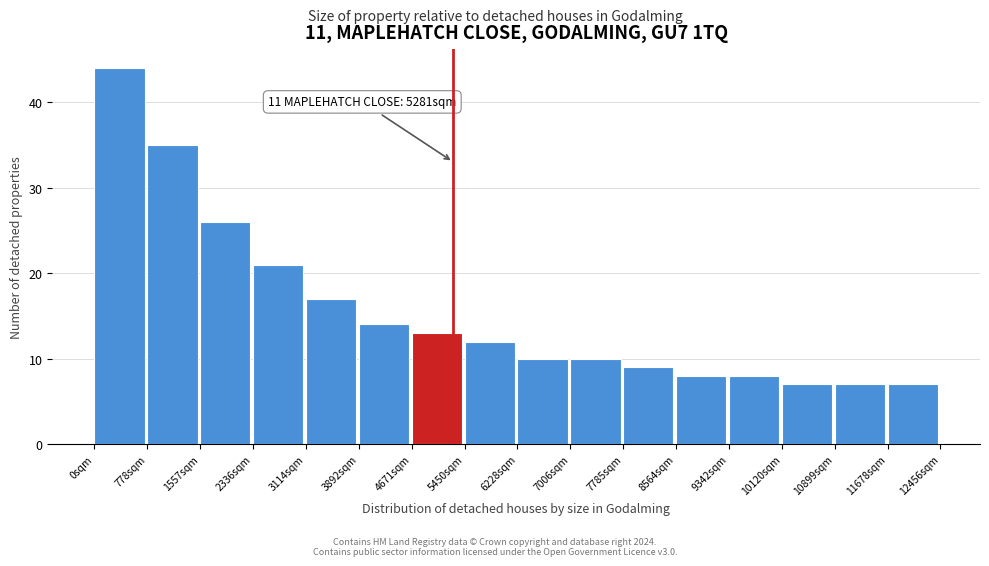

Over which range of the x-axis is the bar tallest?

0 to 800